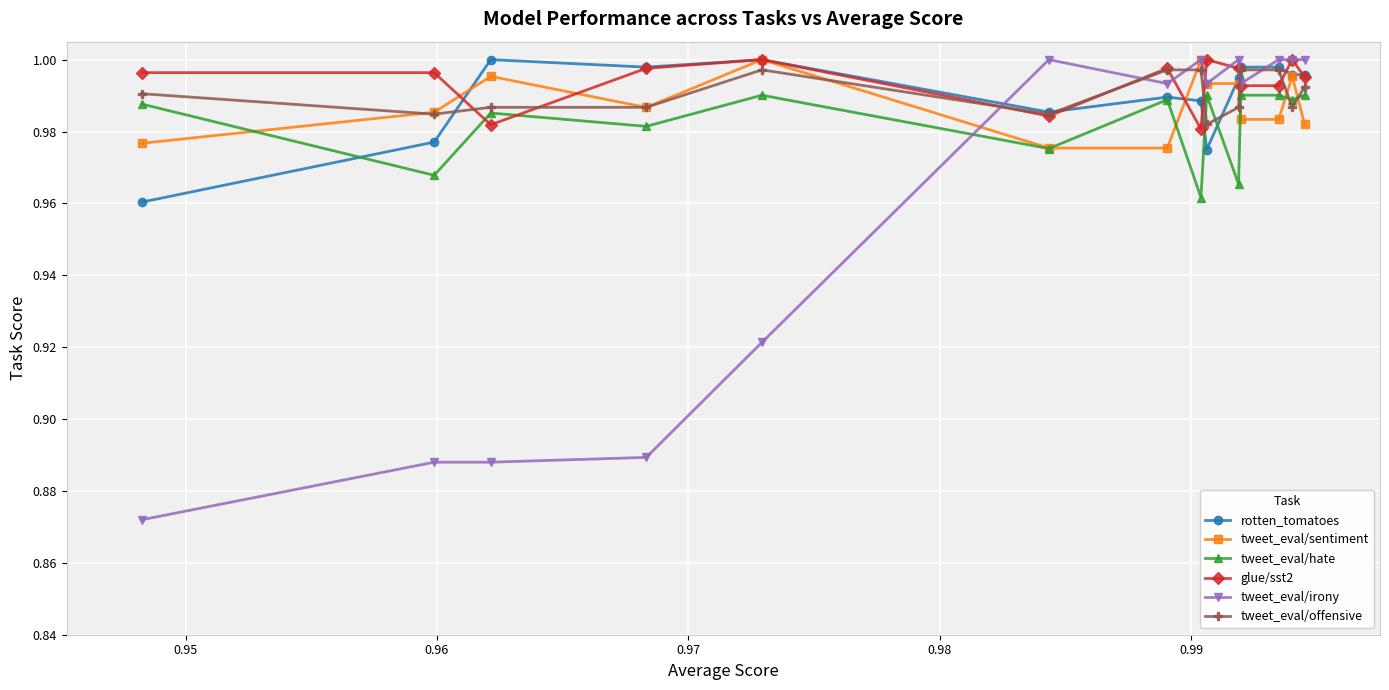

Which series has the largest range (max minus min)?

tweet_eval/irony